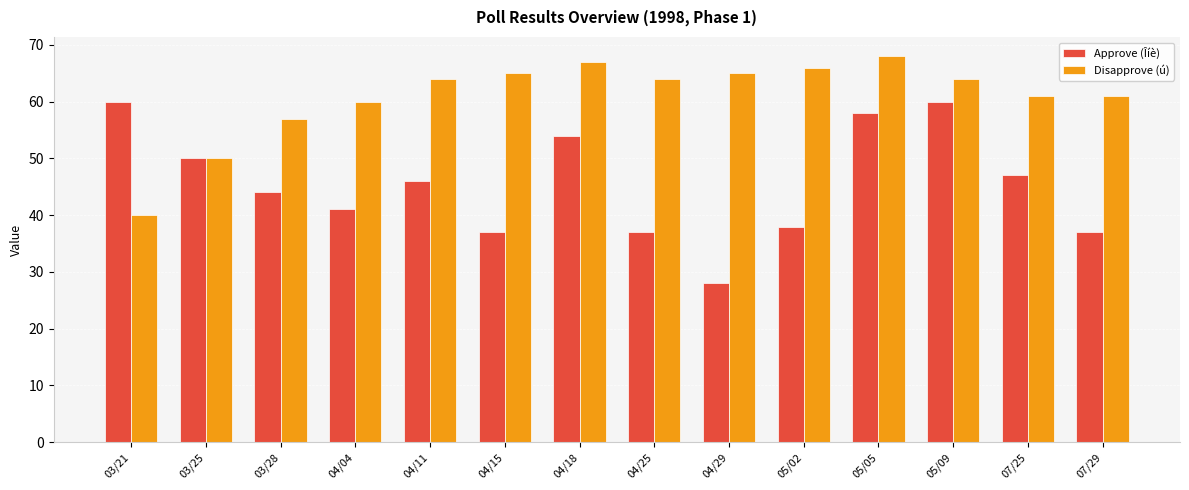

At how many categories does at least one series exceed 41?

14